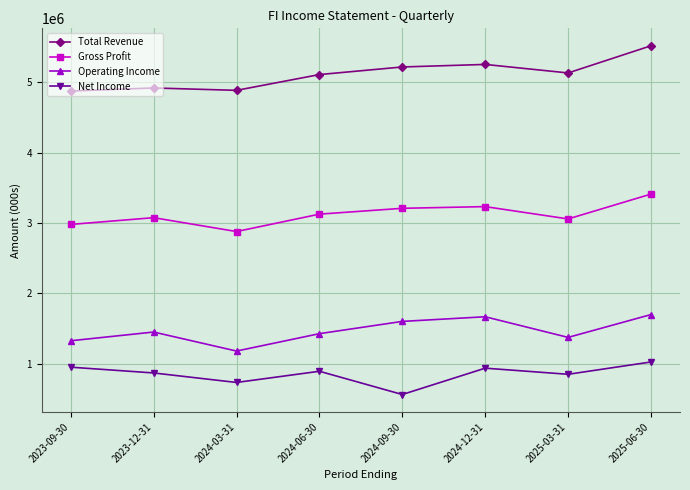

What position from the right is 2024-06-30?

5